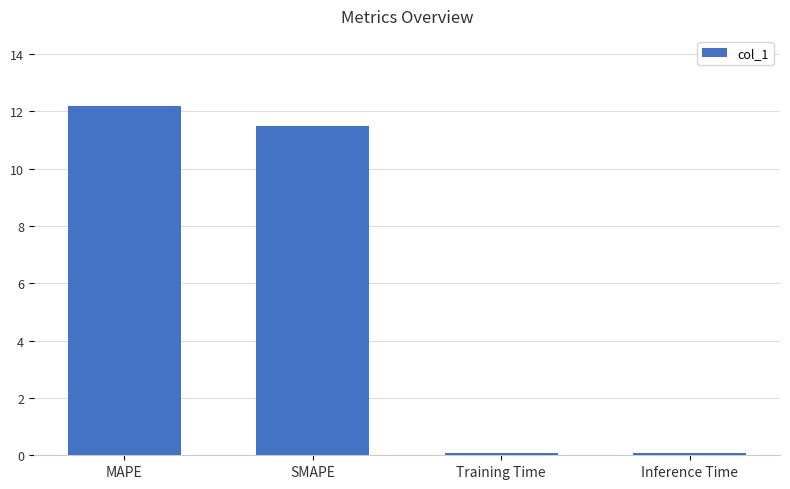

What is the difference between the second highest and second lowest values?

11.4